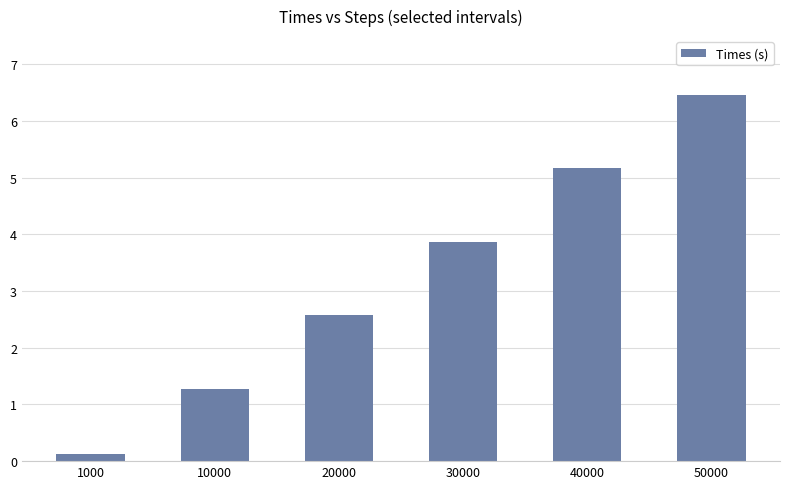

What is the value of the 4th bar from the left?

3.9